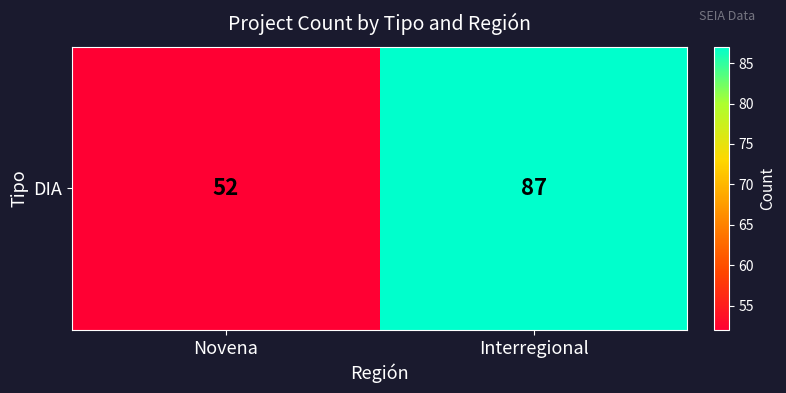

List the labels in order of value, largest first.

Interregional, Novena